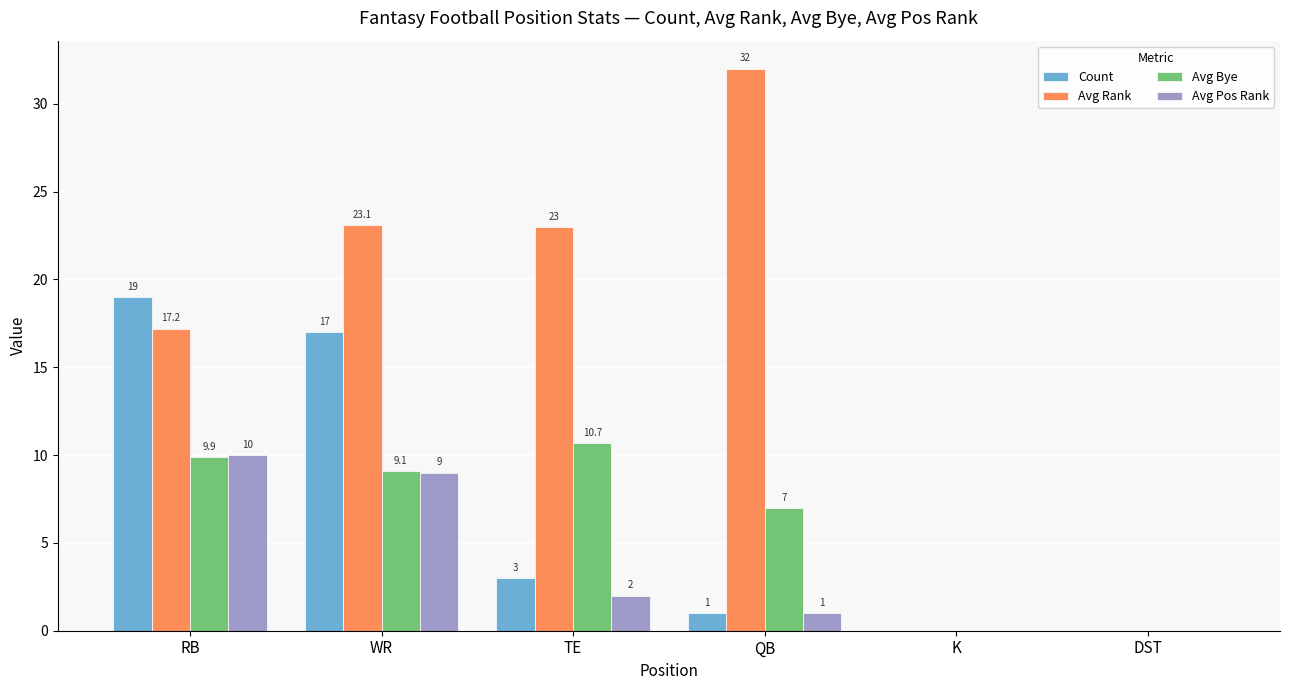

Reading left to right, list all the values displayed in this chart.

Count: RB=19.0	WR=17.0	TE=3.0	QB=1.0	K=0.0	DST=0.0
Avg Rank: RB=17.2	WR=23.1	TE=23.0	QB=32.0	K=0.0	DST=0.0
Avg Bye: RB=9.9	WR=9.1	TE=10.7	QB=7.0	K=0.0	DST=0.0
Avg Pos Rank: RB=10.0	WR=9.0	TE=2.0	QB=1.0	K=0.0	DST=0.0